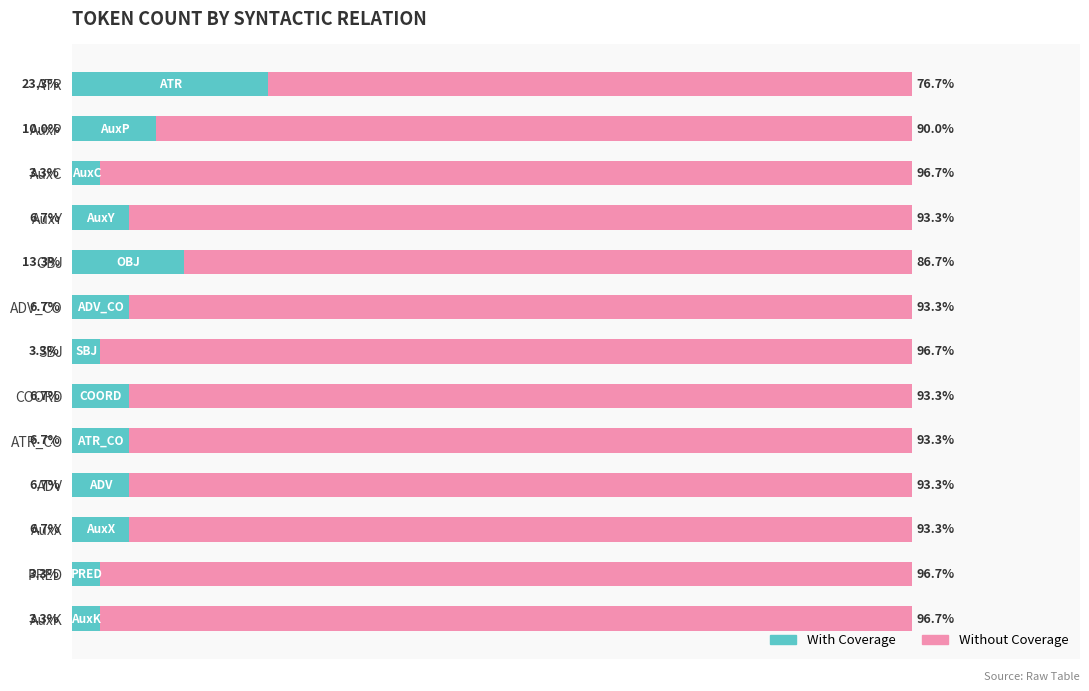

What are all the series names shown in the legend?

With Coverage, Without Coverage